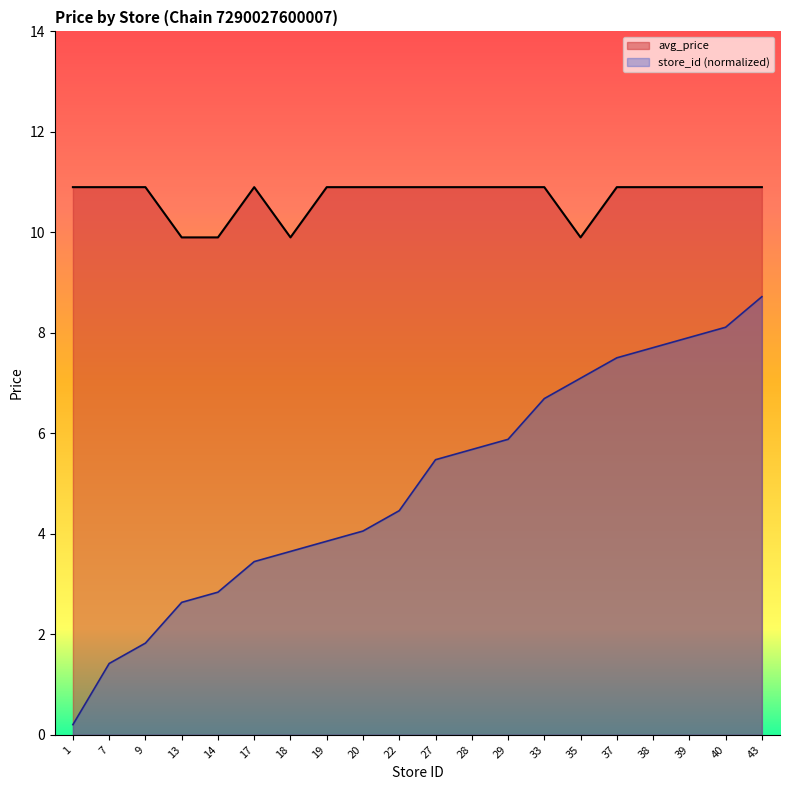

What is the approximate value of store_id at 1?

0.2